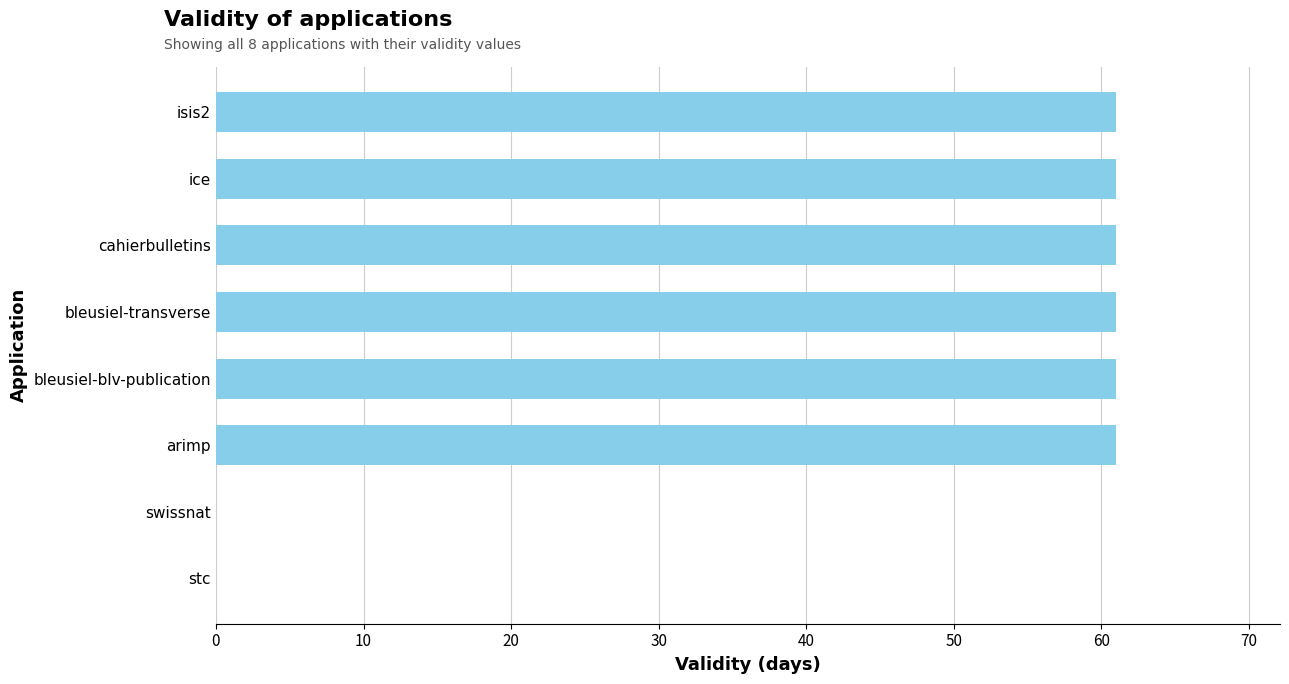

Reading bottom to top, transcribe all the data shown in this chart.

stc=0	swissnat=0	arimp=61	bleusiel-blv-publication=61	bleusiel-transverse=61	cahierbulletins=61	ice=61	isis2=61